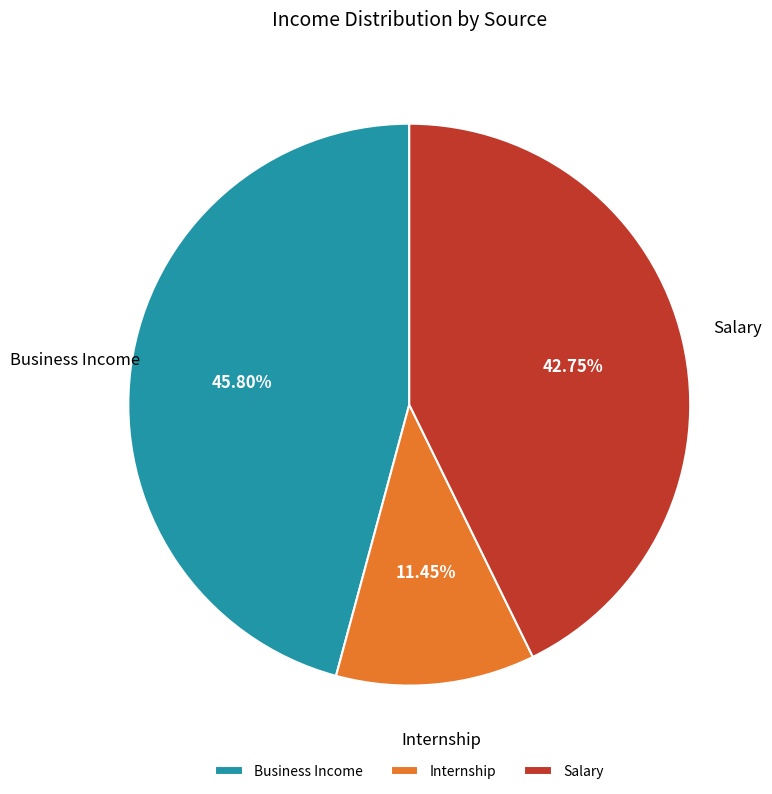

Is there any slice that represents more than half of the pie?

No